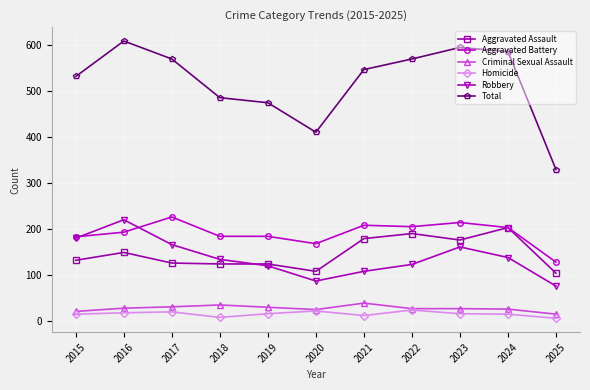

True or false: Aggravated Battery and Total cross at least once.

False